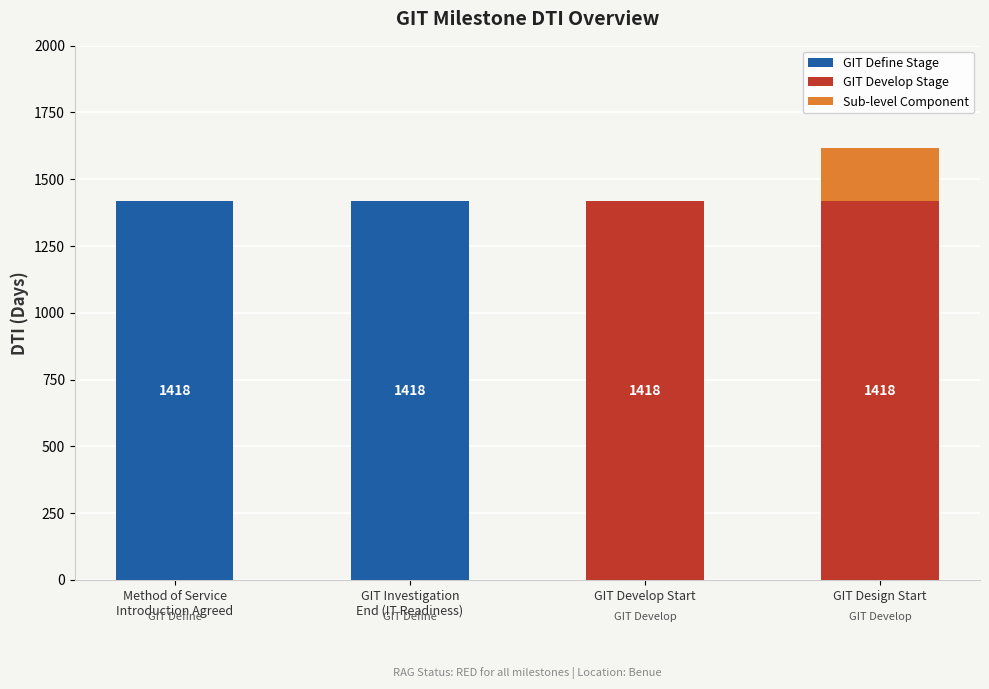

What is the label of the 1st bar from the left?

Method of Service
Introduction Agreed